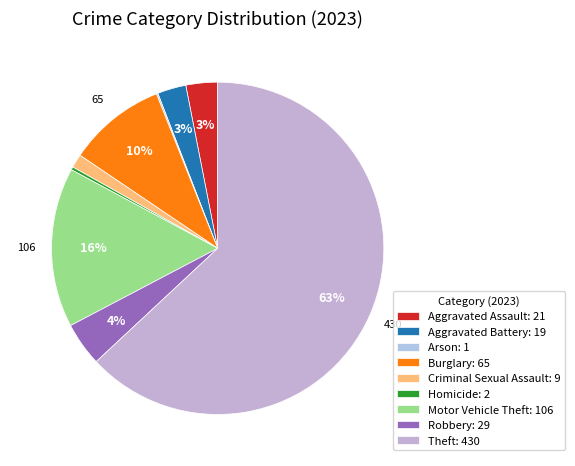

How many segments does this pie chart have?

9